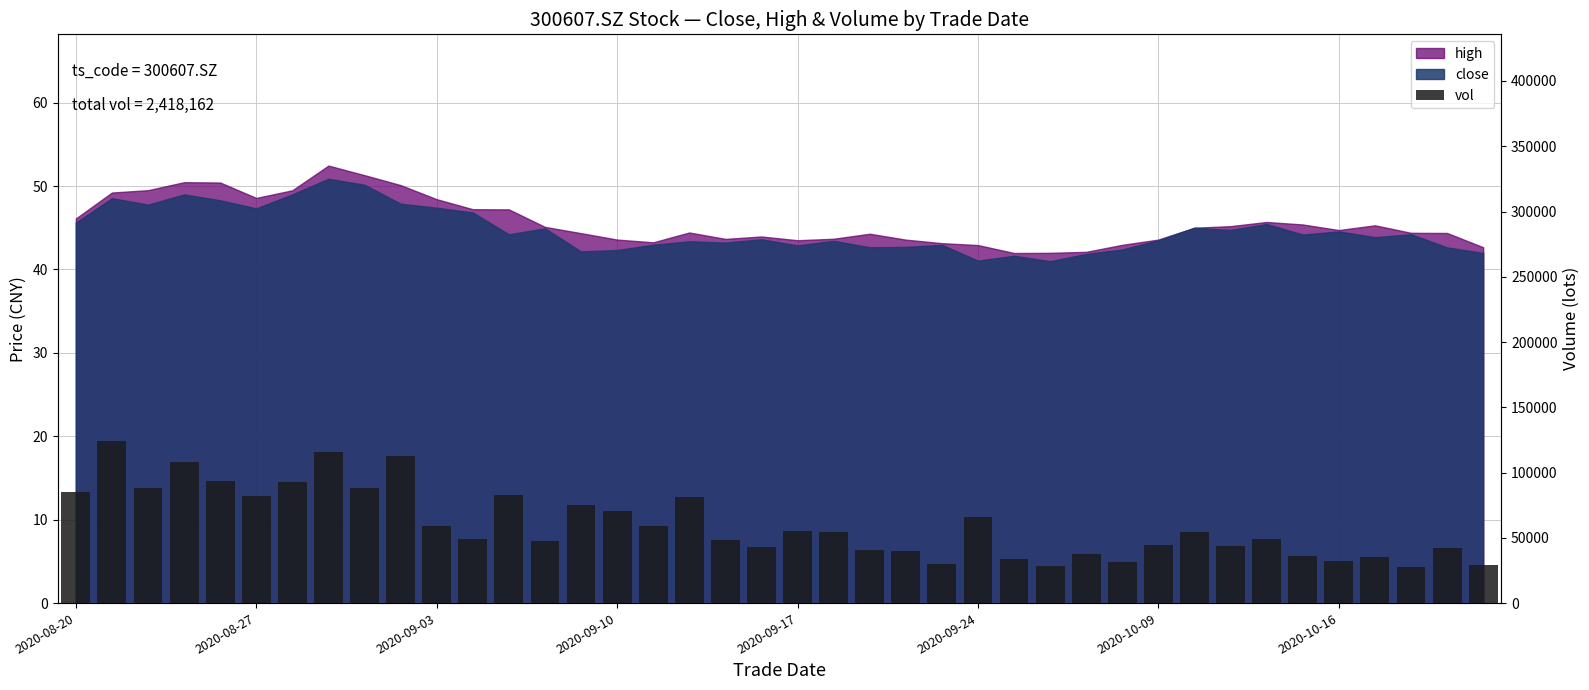

What is the average value?

60454.1